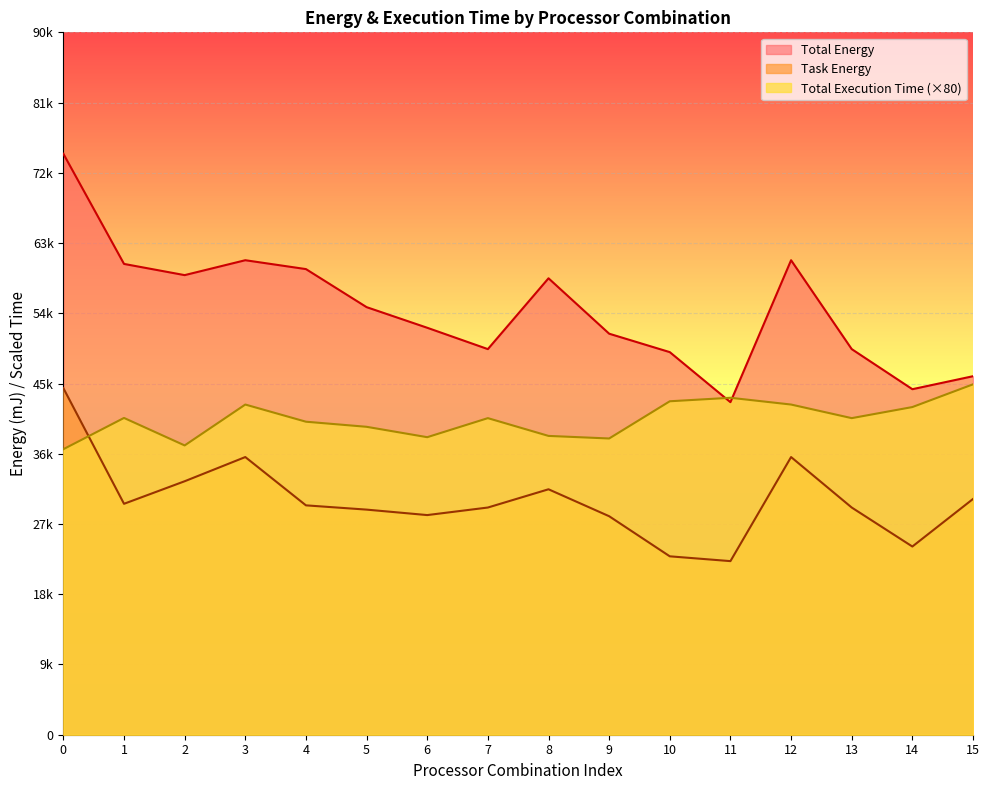

True or false: Total Execution Time has more than 2 points higher than both neighbors.

True